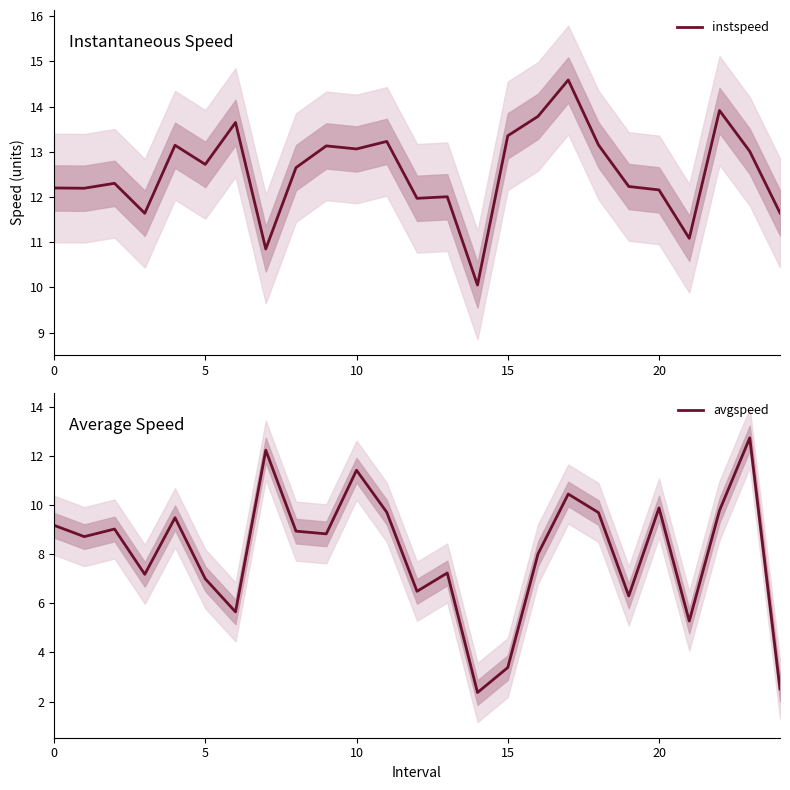

What is the value of the instspeed point at the 9th from the left?

12.6